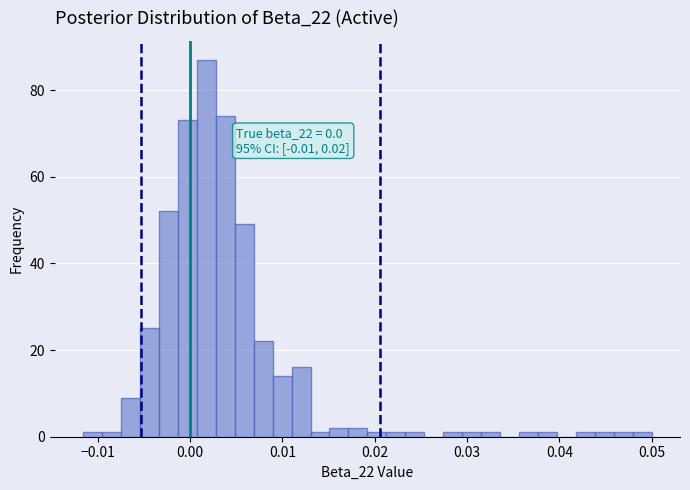

Read against the x-axis, roughly where is the centre of the tallest bar?

0.002